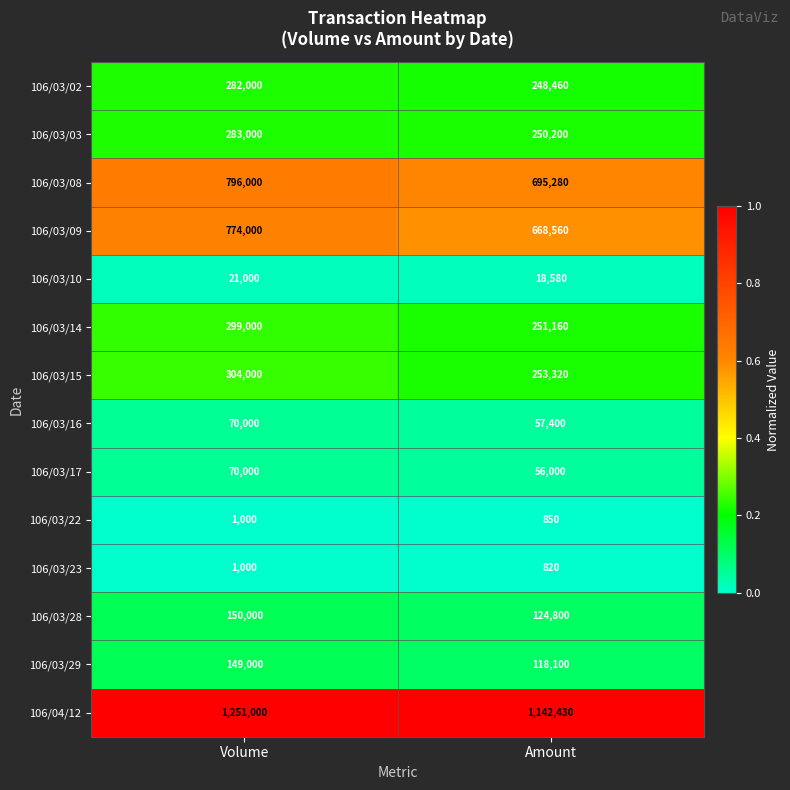

Reading left to right, transcribe all the data shown in this chart.

106/03/02: Volume=282000	Amount=248460
106/03/03: Volume=283000	Amount=250200
106/03/08: Volume=796000	Amount=695280
106/03/09: Volume=774000	Amount=668560
106/03/10: Volume=21000	Amount=18580
106/03/14: Volume=299000	Amount=251160
106/03/15: Volume=304000	Amount=253320
106/03/16: Volume=70000	Amount=57400
106/03/17: Volume=70000	Amount=56000
106/03/22: Volume=1000	Amount=850
106/03/23: Volume=1000	Amount=820
106/03/28: Volume=150000	Amount=124800
106/03/29: Volume=149000	Amount=118100
106/04/12: Volume=1251000	Amount=1142430